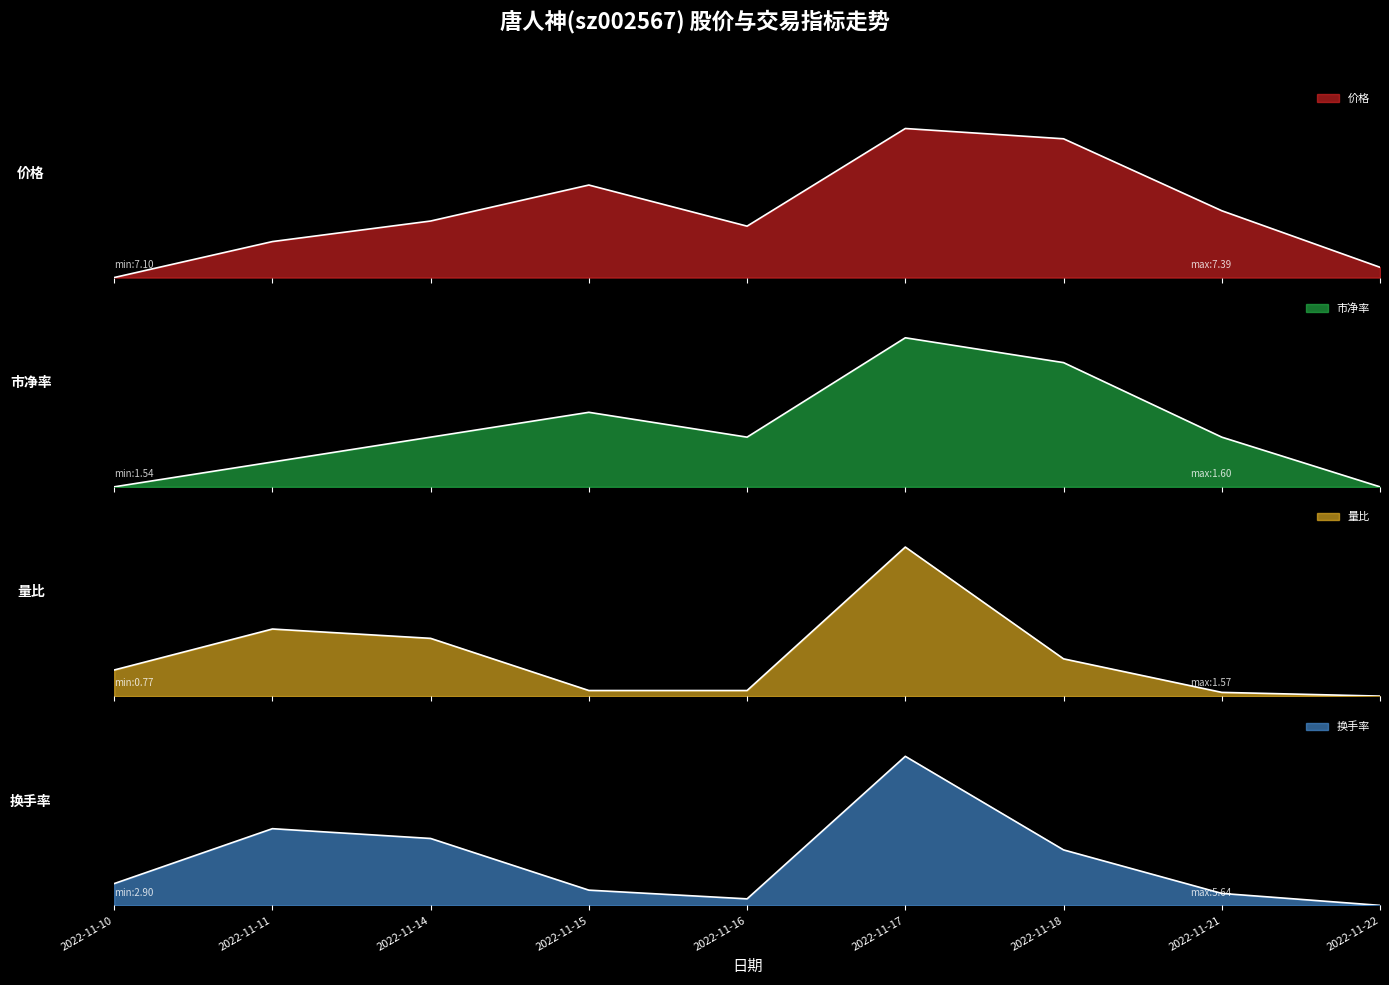

What is the value of the 价格 point at the 6th from the left?

1.0